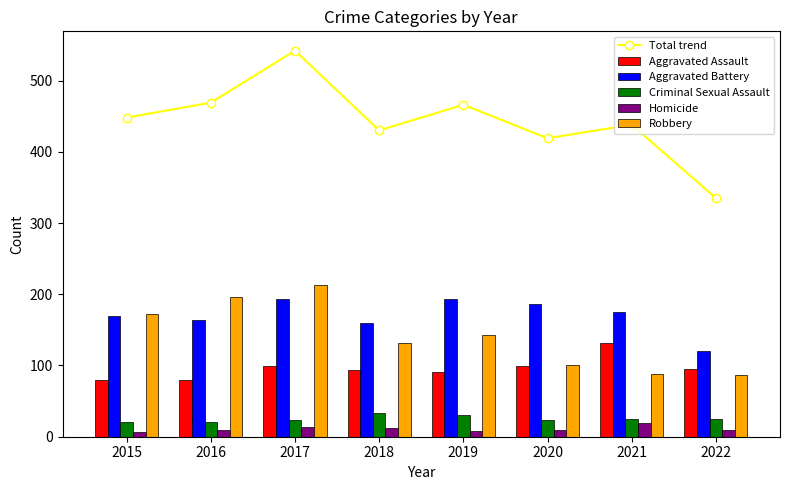

What is the difference between the Robbery values at 2019 and 2015?

29